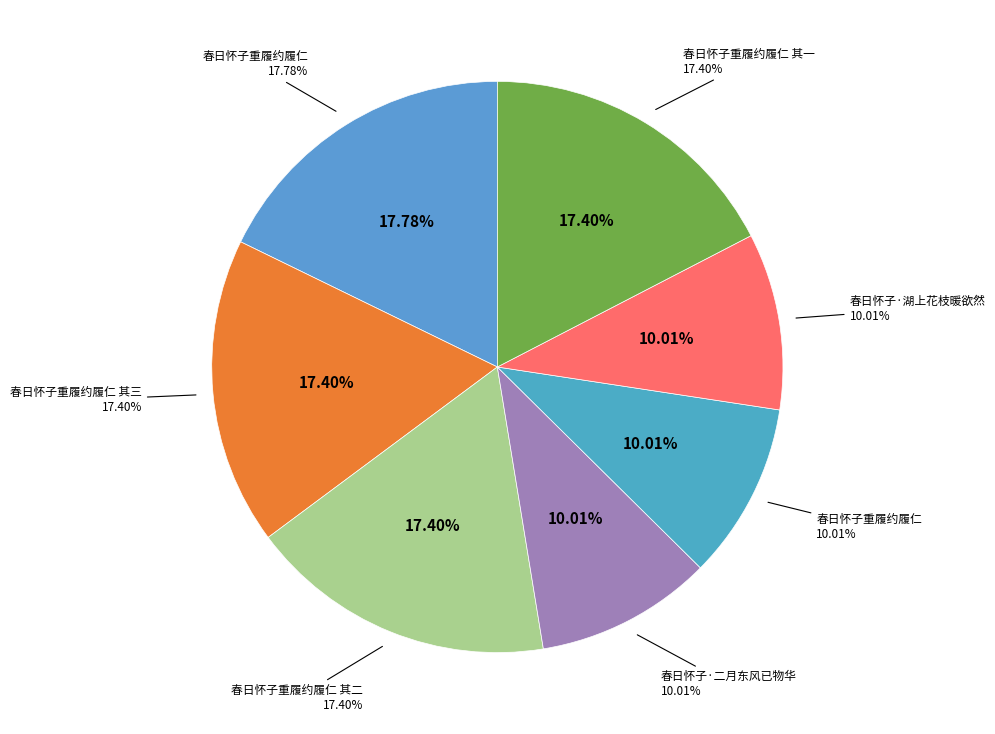

To the nearest percent, what is the combined percentage of 春日怀子重履约履仁 and 春日怀子·湖上花枝暖欲然?

20%